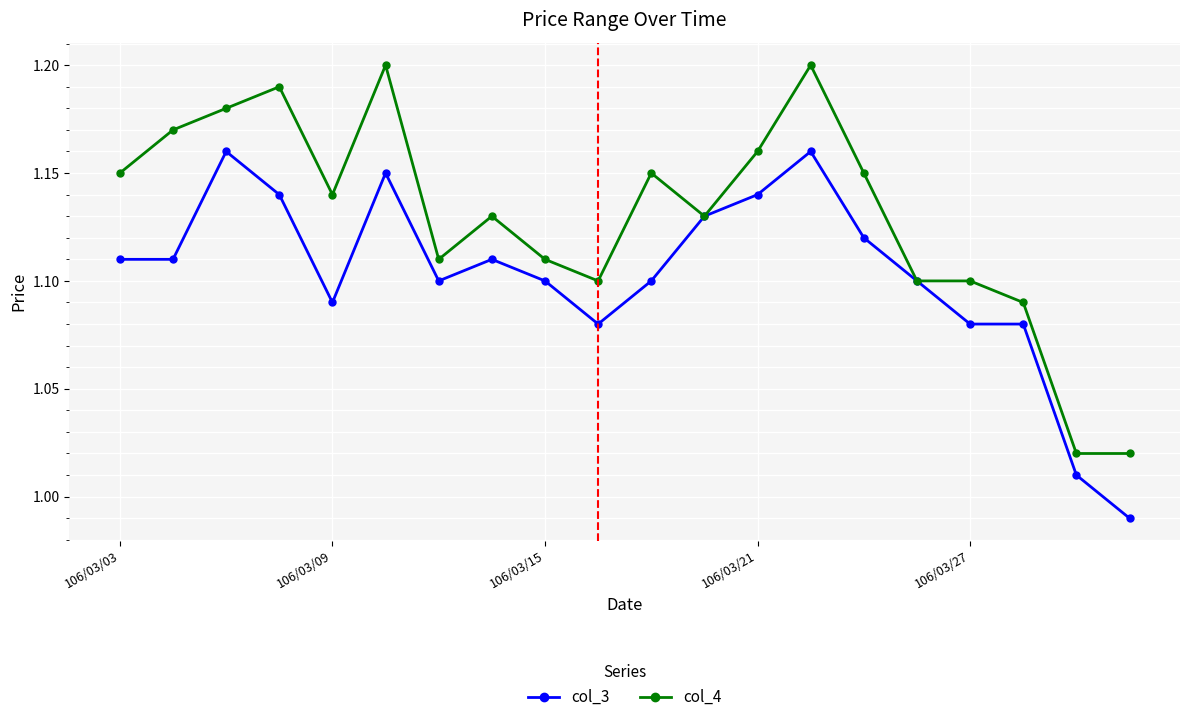

Which series has the largest total across all categories?

col_4